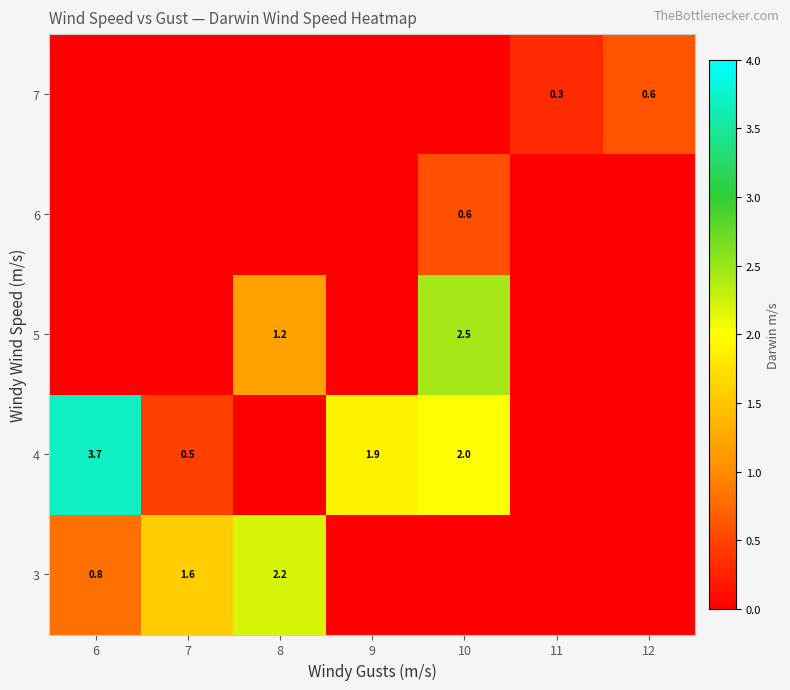

The 4 series shows 0.6 at 9. True or false?

False